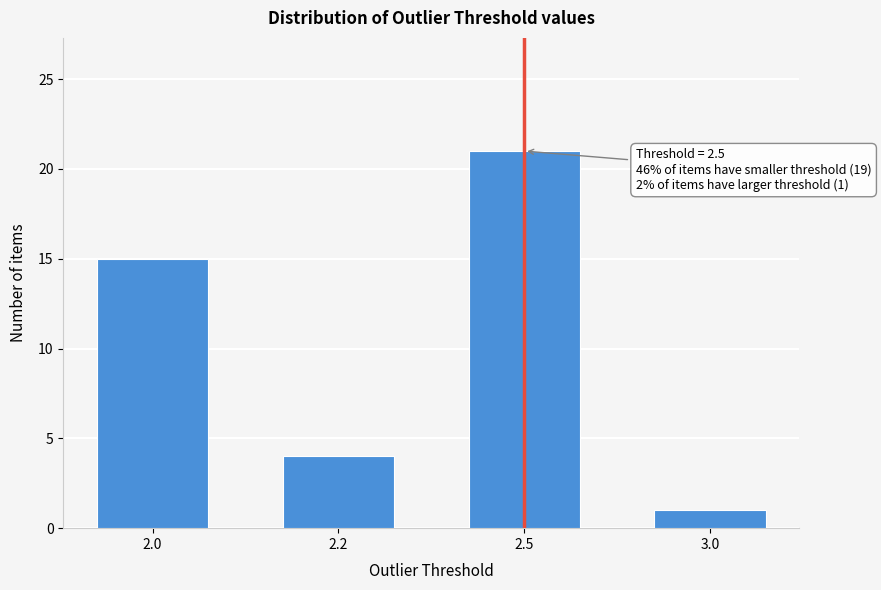

Reading right to left, transcribe all the data shown in this chart.

3.0=1	2.5=21	2.2=4	2.0=15